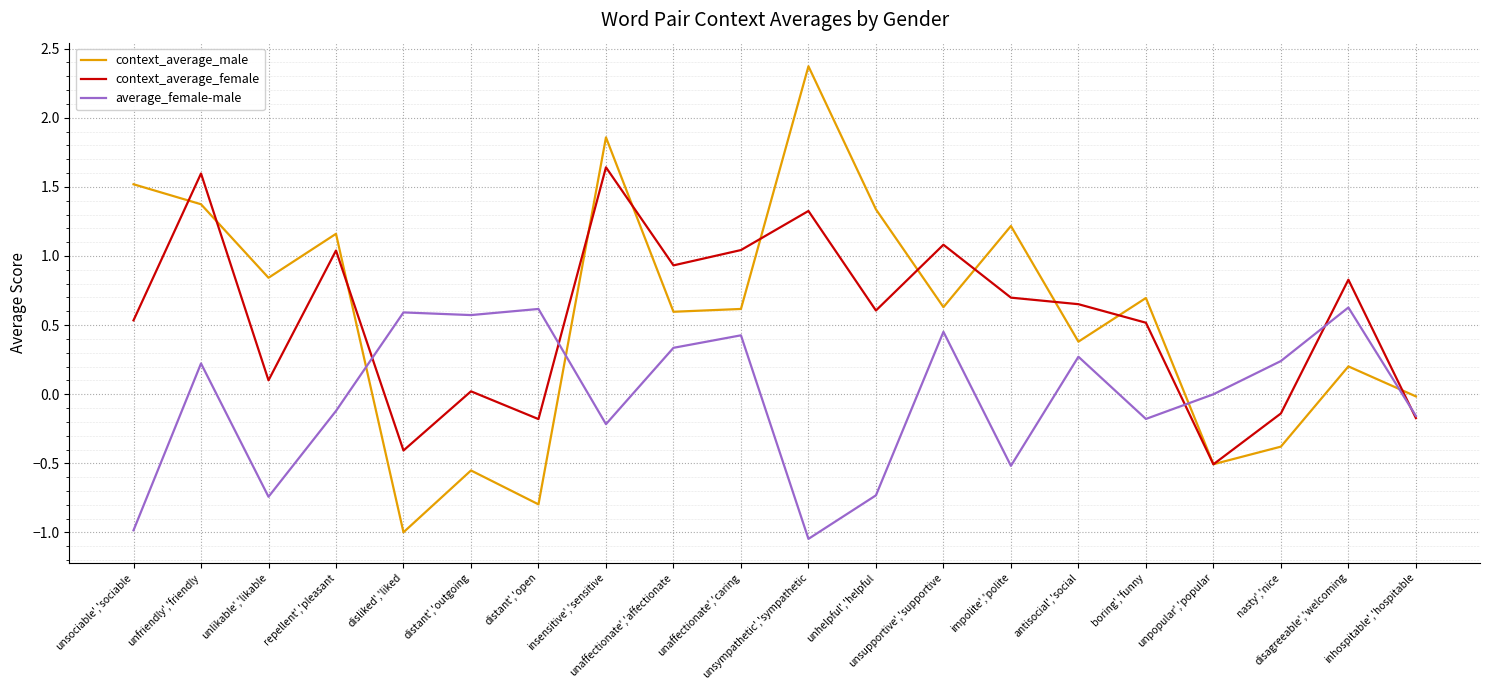

Which series ends up on top after the final intersection of context_average_male and context_average_female?

context_average_male